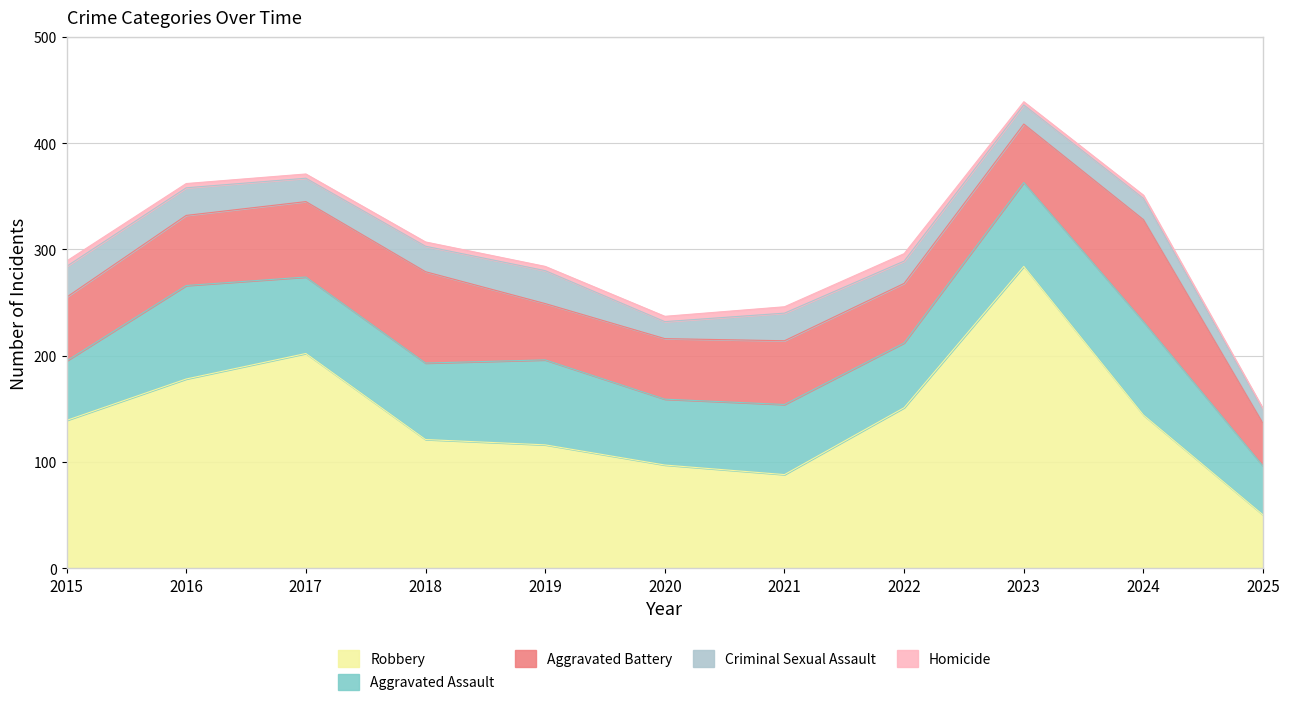

What are all the series names shown in the legend?

Robbery, Aggravated Assault, Aggravated Battery, Criminal Sexual Assault, Homicide